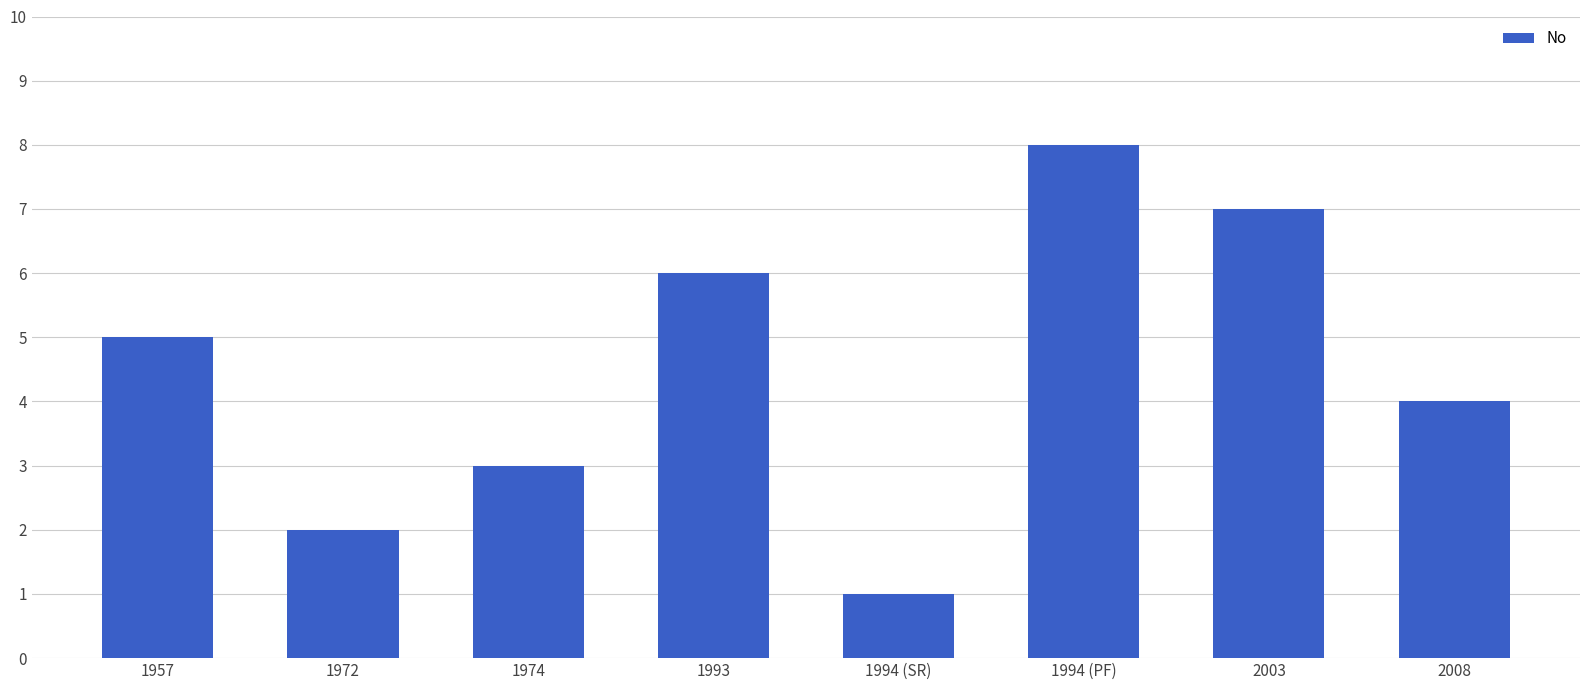

Approximately how many times larger is the value at 1993 compared to 2003?

0.9